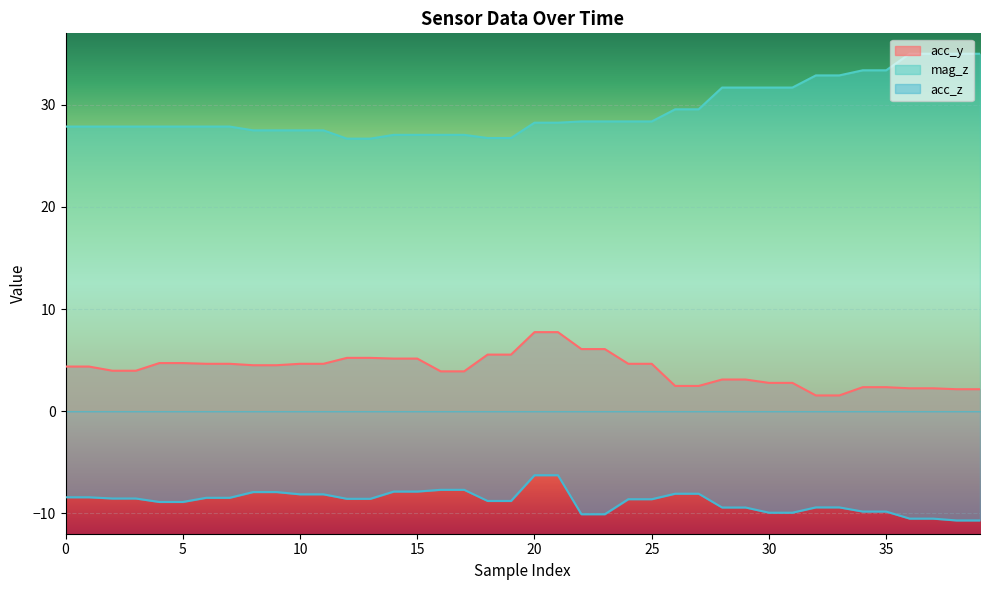

What is the value of the acc_y point at the 23rd from the left?

6.1